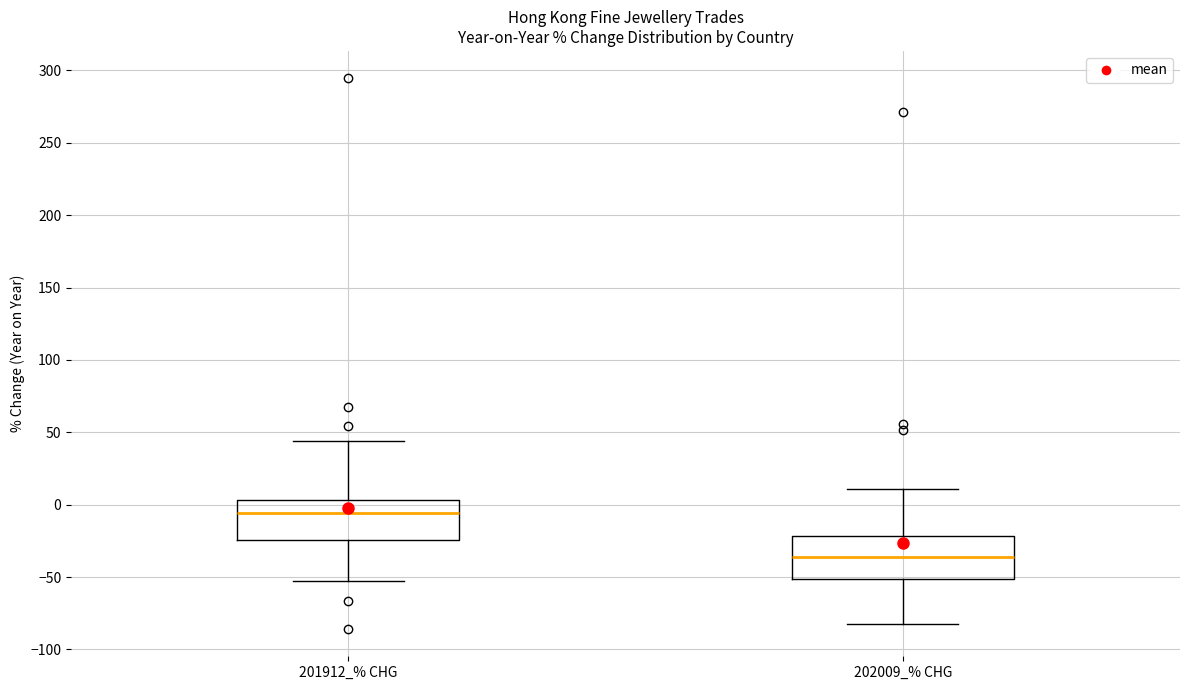

Which box has the lowest median line?

202009_% CHG